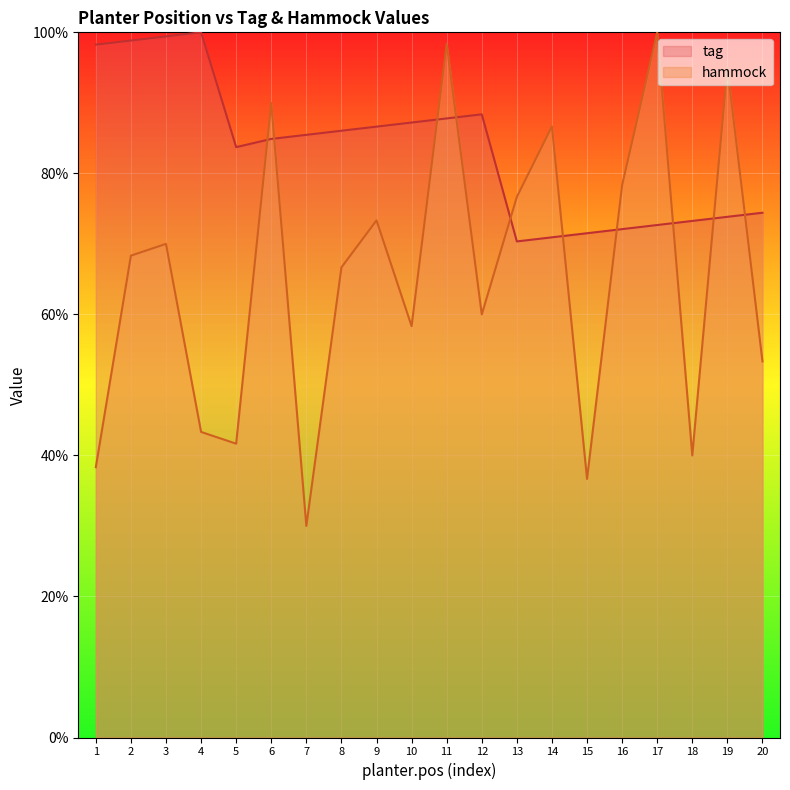

Which series changed the most between 4 and 8?

hammock